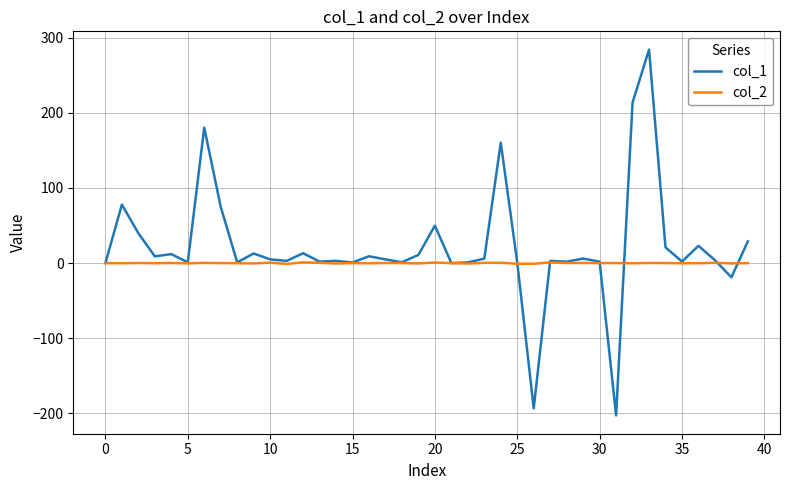

What is the smallest value displayed?

-202.7